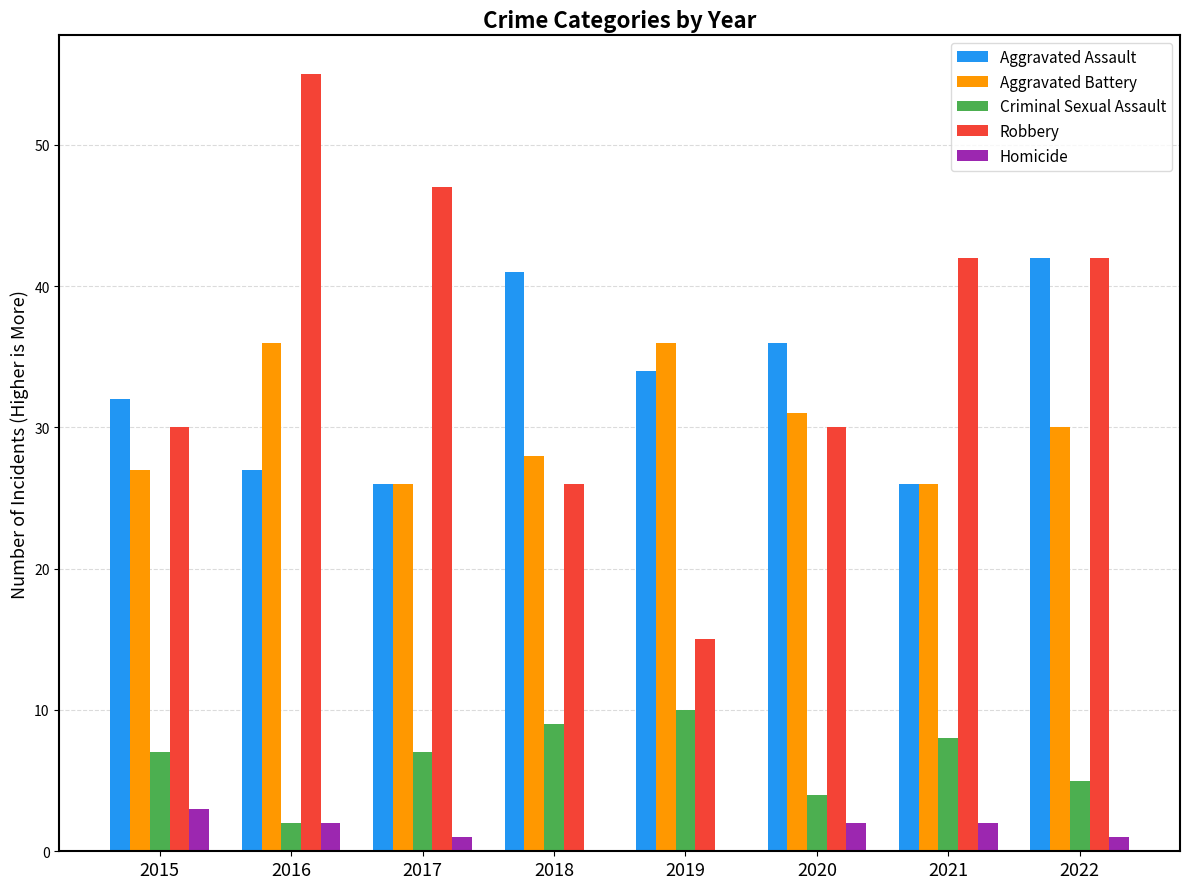

The Homicide series shows 1 at 2017. True or false?

True